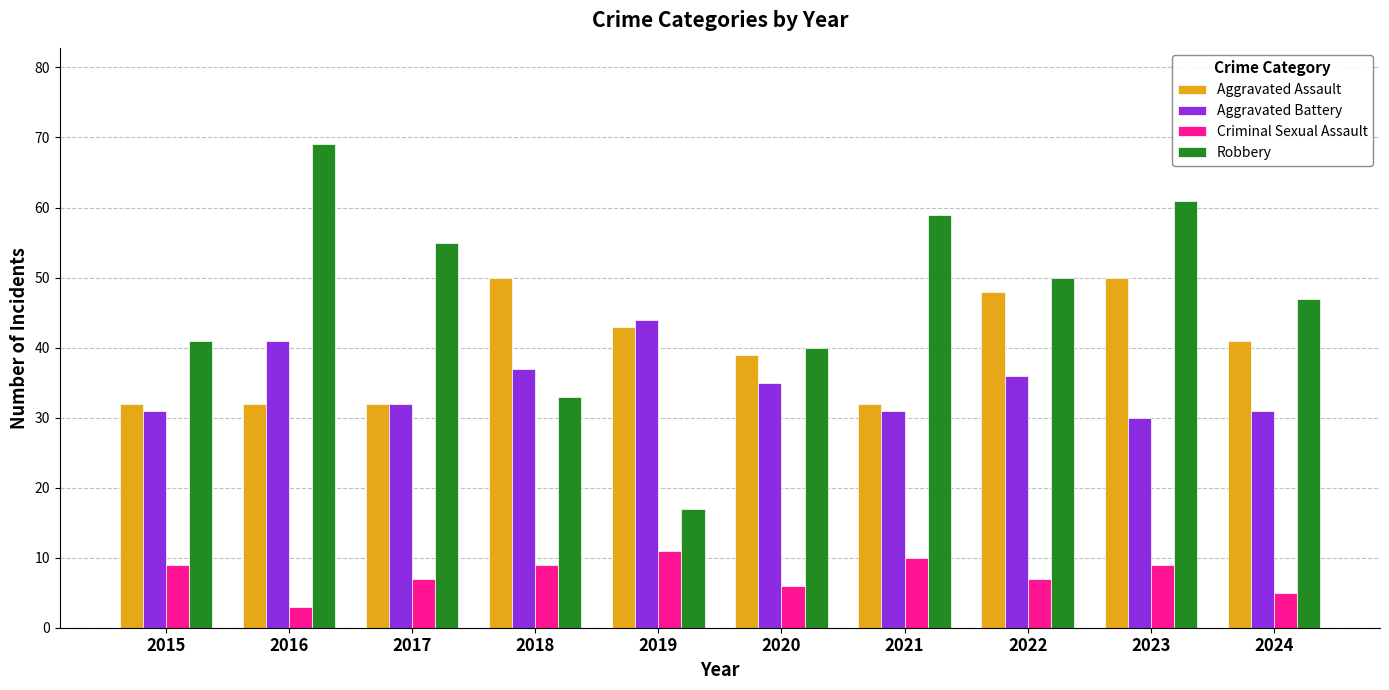

At which category is the sum across all series the highest?

2023